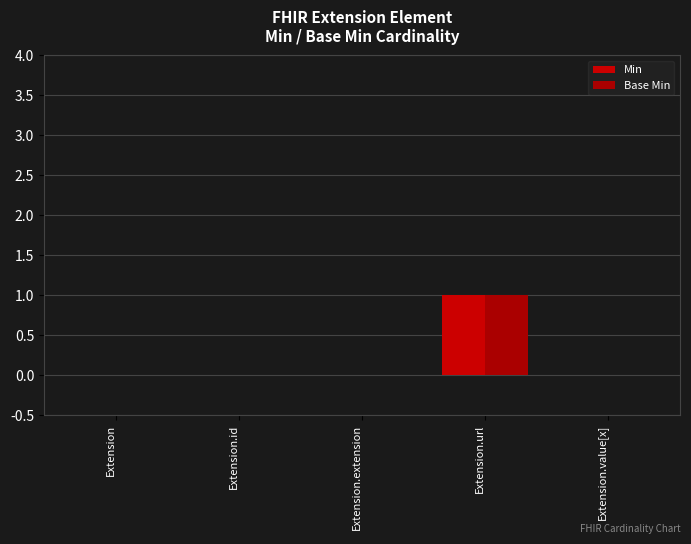

Reading left to right, what are all the values shown in this chart?

Min: Extension=0	Extension.id=0	Extension.extension=0	Extension.url=1	Extension.value[x]=0
Base Min: Extension=0	Extension.id=0	Extension.extension=0	Extension.url=1	Extension.value[x]=0